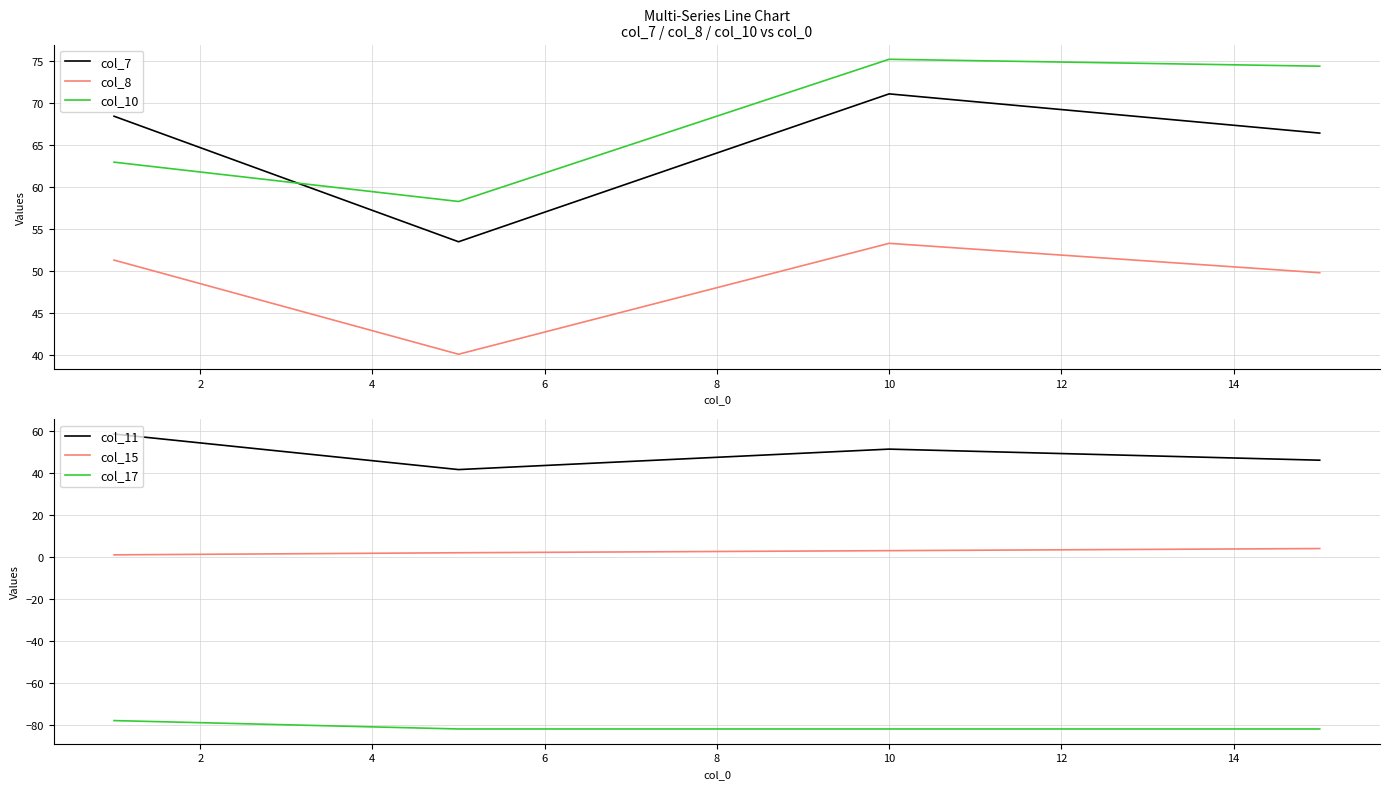

True or false: col_15 and col_11 cross at least once.

False